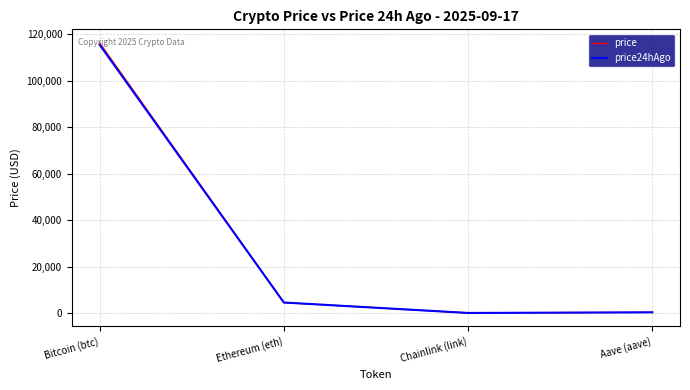

What is the difference between the price24hAgo values at Bitcoin (btc) and Chainlink (link)?

115491.6